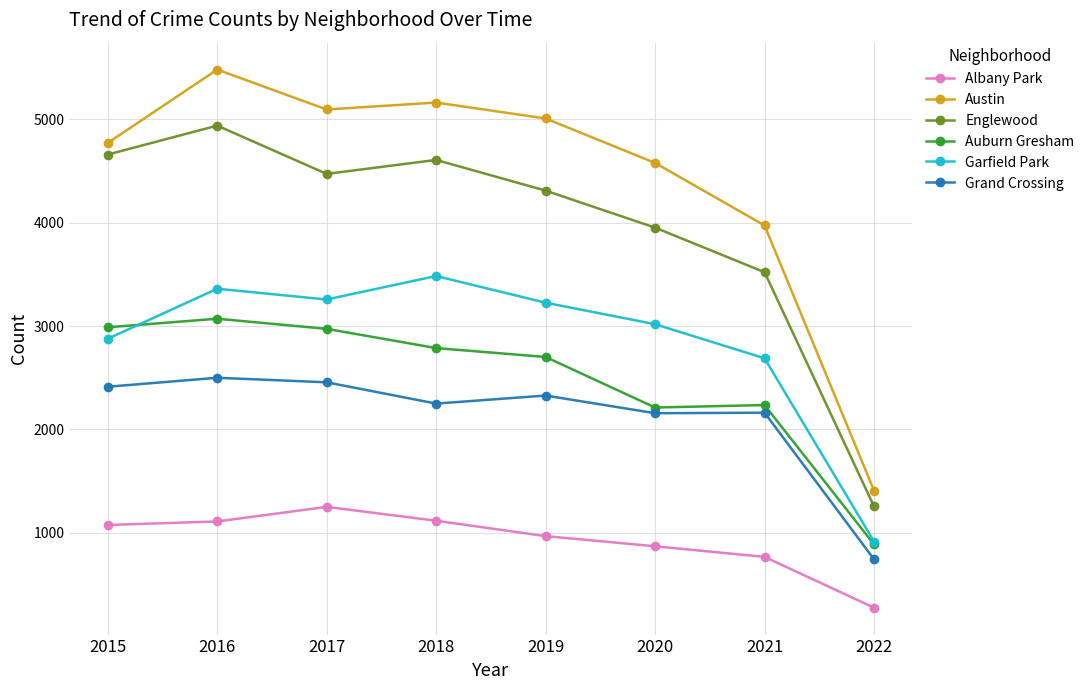

What is the sum of all Austin values?

35476